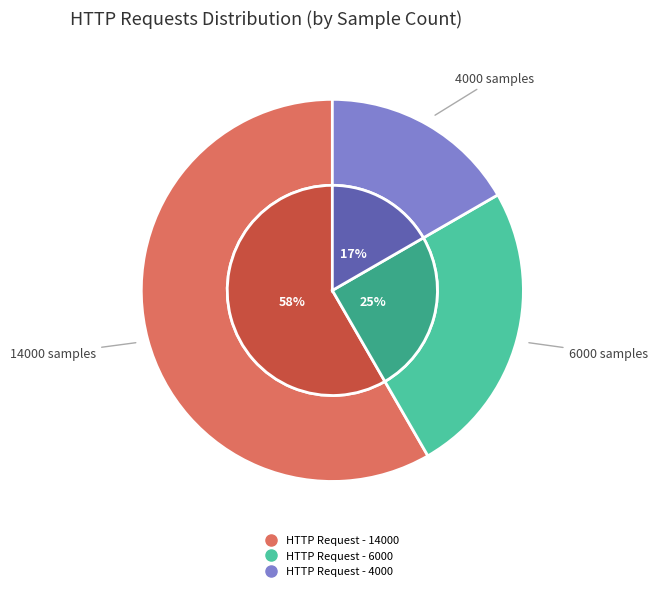

What percentage is NOT represented by HTTP Request - 4000?

83.3%